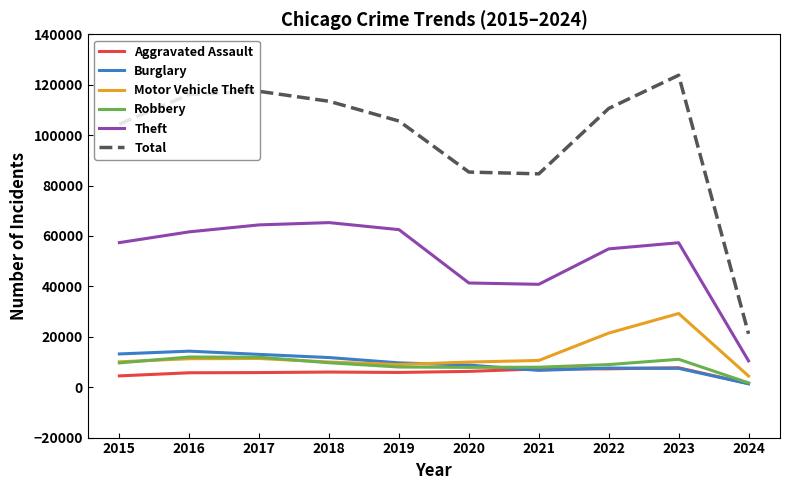

In Aggravated Assault, how many points are higher than both neighbors (excluding endpoints)?

2